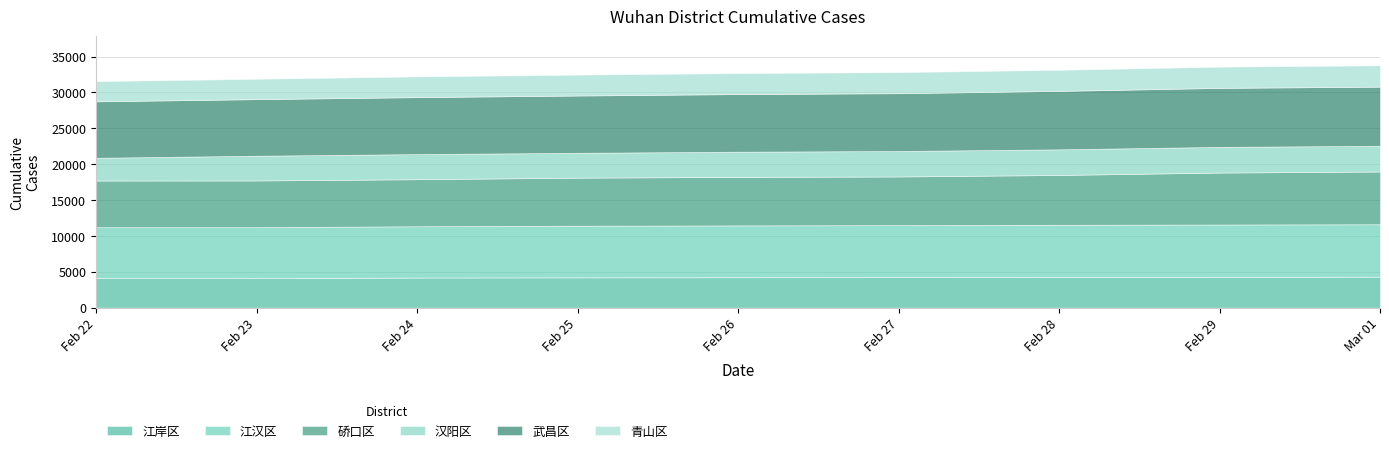

True or false: 硚口区 and 汉阳区 cross at least once.

False